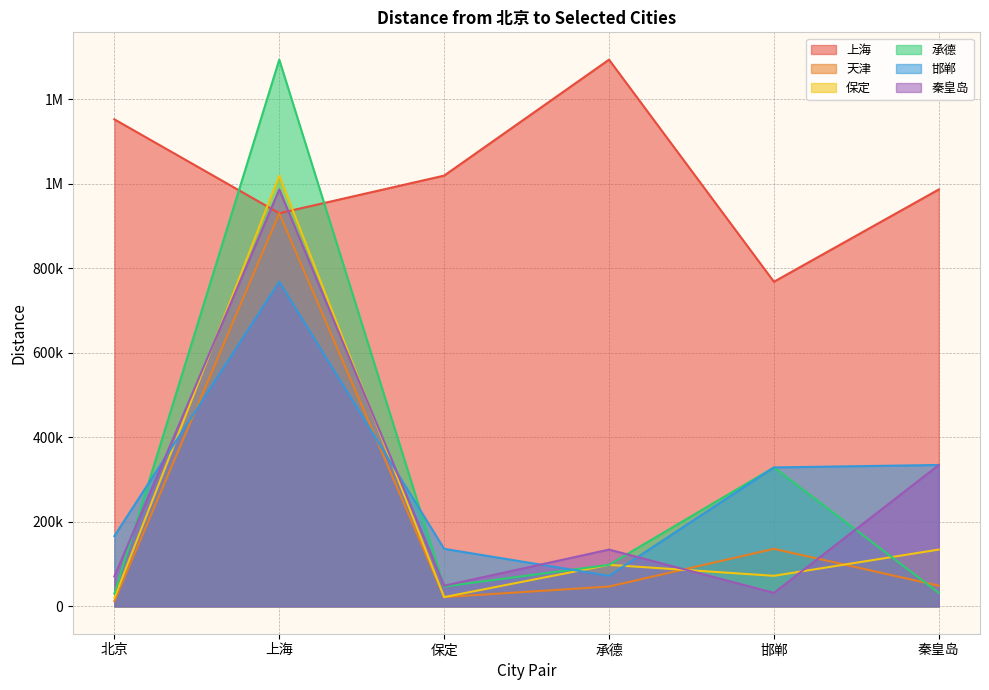

Is it true that 保定 equals 4583 at 保定?

False